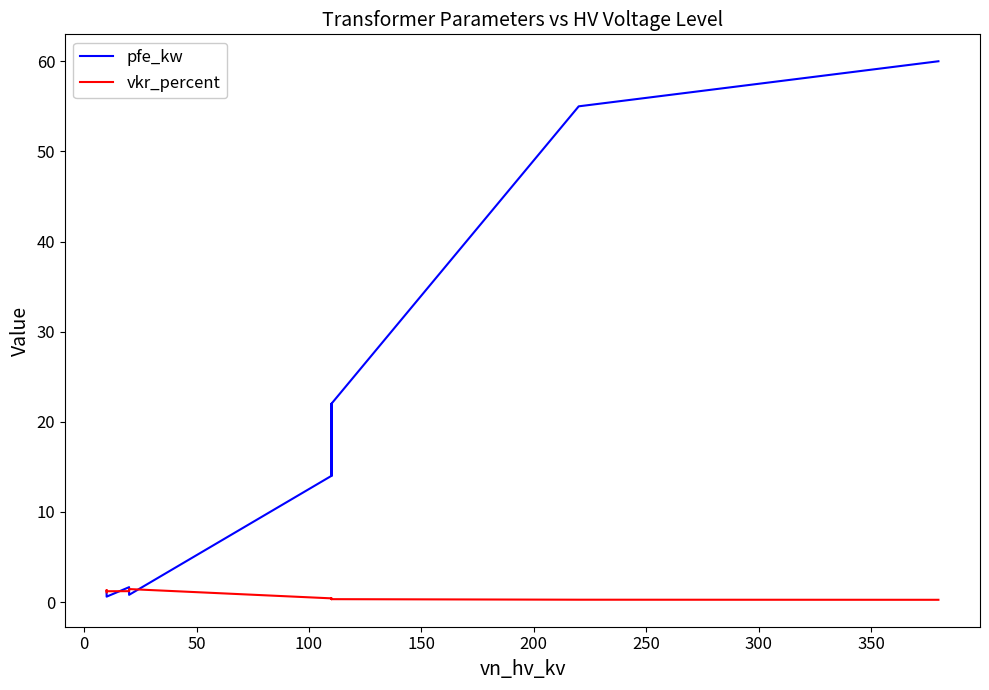

In pfe_kw, how many points are higher than both neighbors (excluding endpoints)?

2